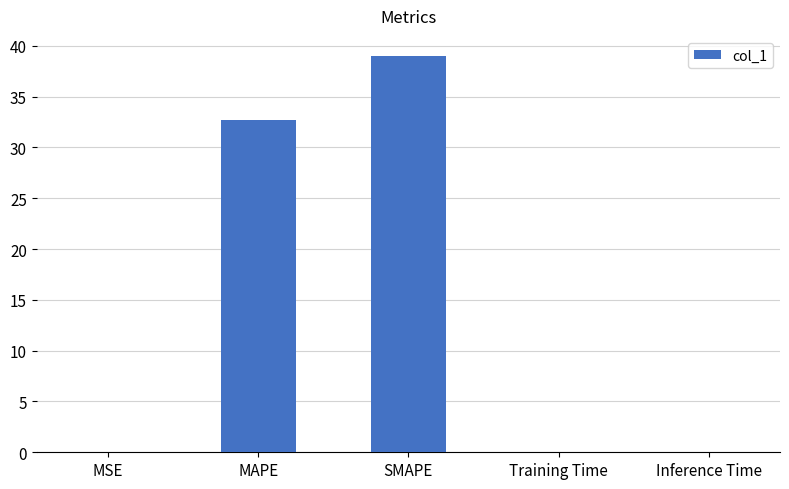

The chart shows a value of 0.0 at Inference Time. True or false?

True